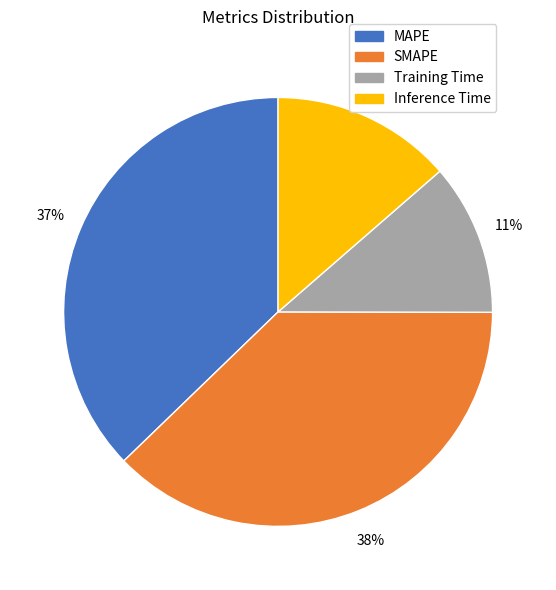

How many slices are in this pie chart?

4